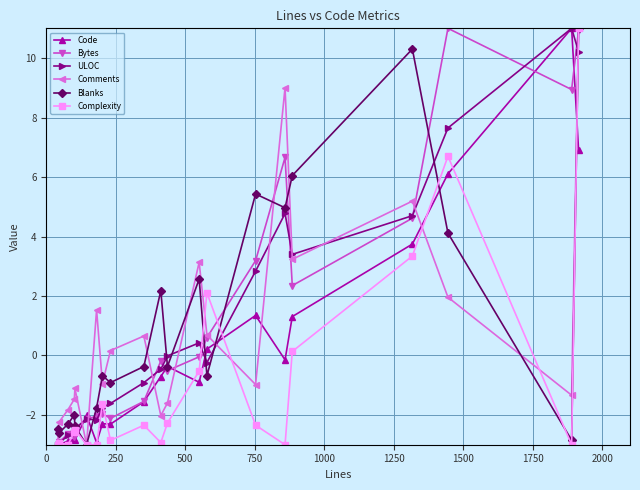

What is the value of the Complexity point at the 8th from the left?

-1.6